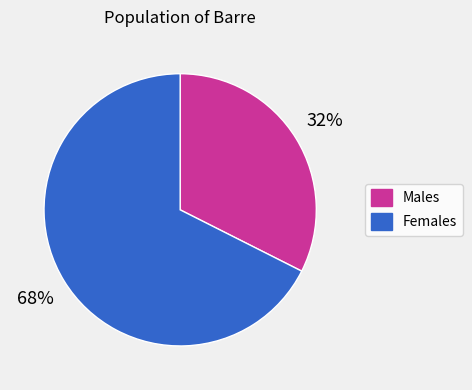

Count the number of slices in the pie.

2